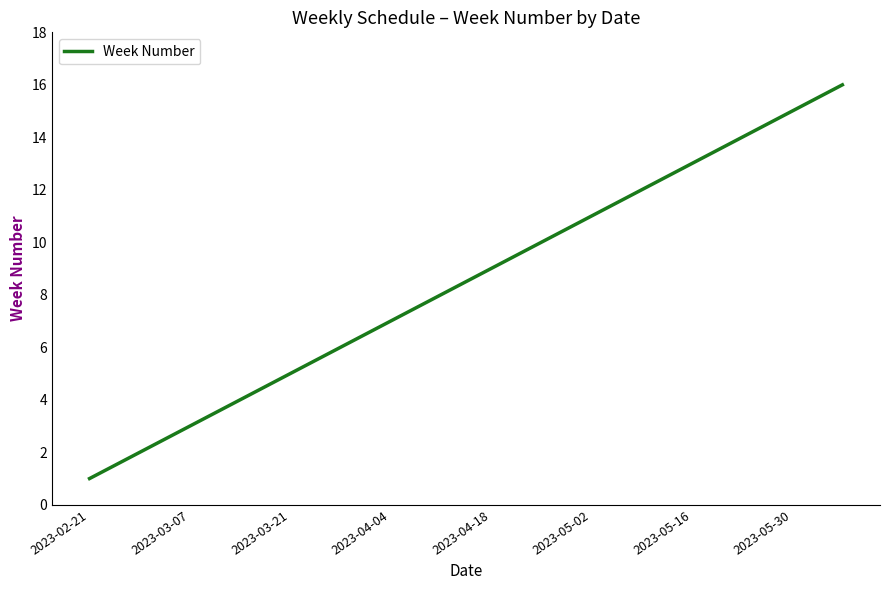

Reading left to right, what are all the values shown in this chart?

1	2	3	4	5	6	7	8	9	10	11	12	13	14	15	16